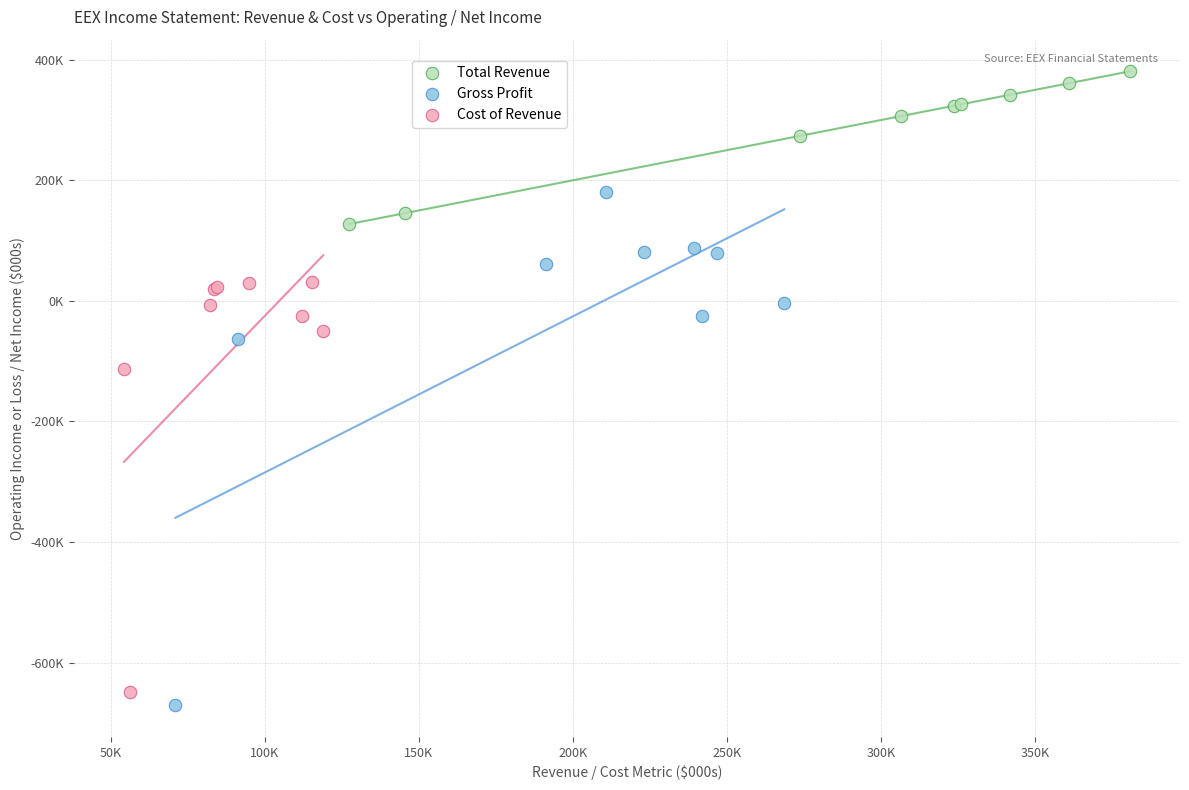

Which series has the largest Y range (max minus min)?

Gross Profit